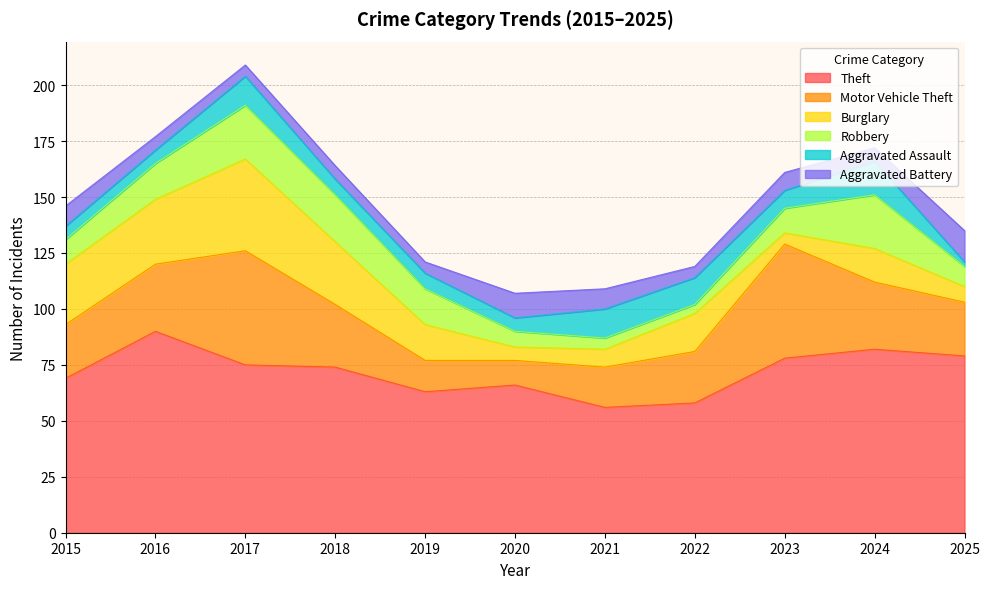

Is it true that Robbery equals 2 at 2020?

False